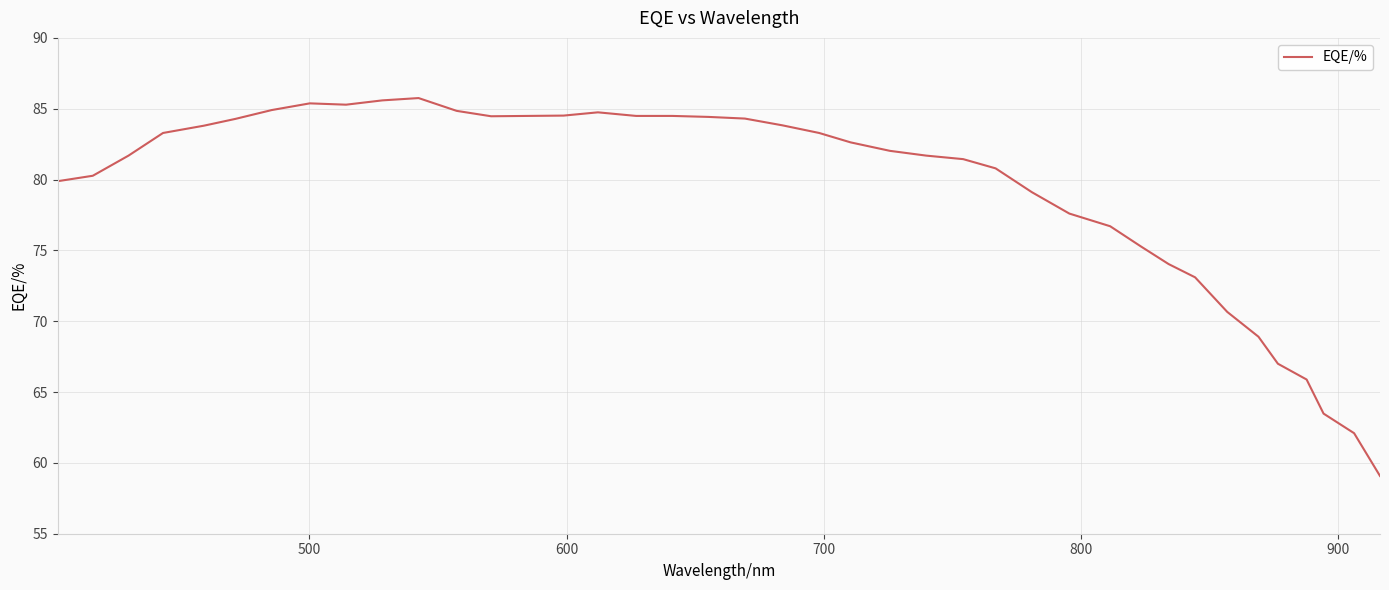

What is the average value?

79.2